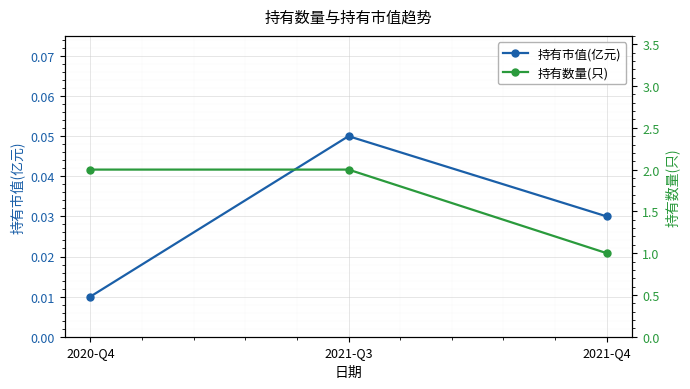

Which series has the widest spread of values?

持有数量(只)